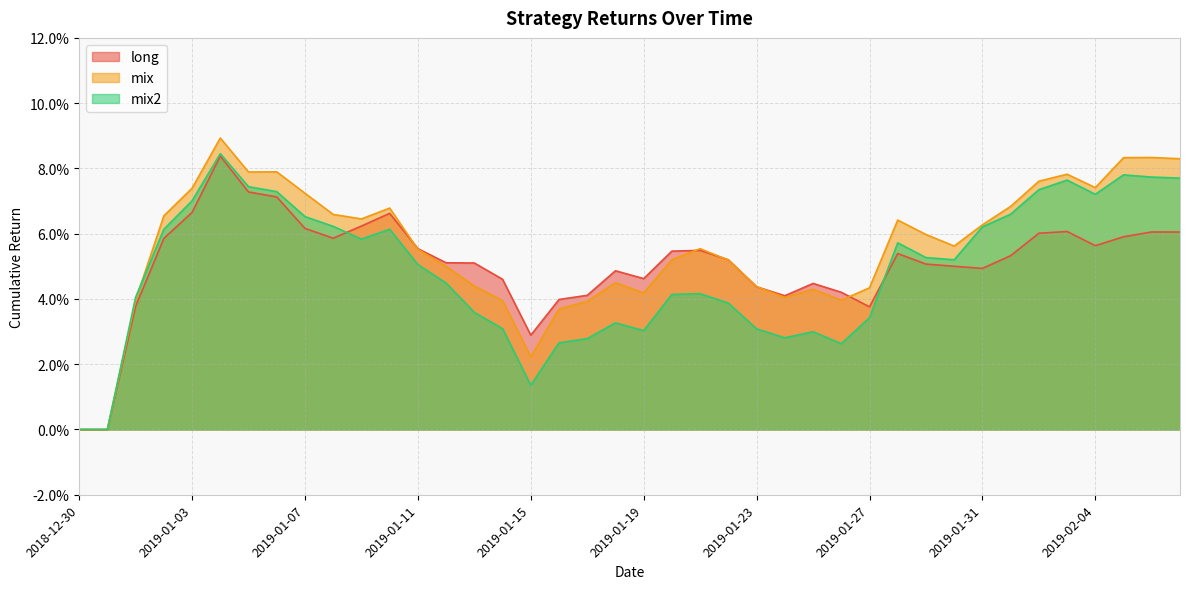

Reading right to left, what are all the values shown in this chart?

long: 2019-02-07=0.1	2019-02-06=0.1	2019-02-05=0.1	2019-02-04=0.1	2019-02-03=0.1	2019-02-02=0.1	2019-02-01=0.1	2019-01-31=0.0	2019-01-30=0.1	2019-01-29=0.1	2019-01-28=0.1	2019-01-27=0.0	2019-01-26=0.0	2019-01-25=0.0	2019-01-24=0.0	2019-01-23=0.0	2019-01-22=0.1	2019-01-21=0.1	2019-01-20=0.1	2019-01-19=0.0	2019-01-18=0.0	2019-01-17=0.0	2019-01-16=0.0	2019-01-15=0.0	2019-01-14=0.0	2019-01-13=0.1	2019-01-12=0.1	2019-01-11=0.1	2019-01-10=0.1	2019-01-09=0.1	2019-01-08=0.1	2019-01-07=0.1	2019-01-06=0.1	2019-01-05=0.1	2019-01-04=0.1	2019-01-03=0.1	2019-01-02=0.1	2019-01-01=0.0	2018-12-31=0.0	2018-12-30=0.0
mix: 2019-02-07=0.1	2019-02-06=0.1	2019-02-05=0.1	2019-02-04=0.1	2019-02-03=0.1	2019-02-02=0.1	2019-02-01=0.1	2019-01-31=0.1	2019-01-30=0.1	2019-01-29=0.1	2019-01-28=0.1	2019-01-27=0.0	2019-01-26=0.0	2019-01-25=0.0	2019-01-24=0.0	2019-01-23=0.0	2019-01-22=0.1	2019-01-21=0.1	2019-01-20=0.1	2019-01-19=0.0	2019-01-18=0.0	2019-01-17=0.0	2019-01-16=0.0	2019-01-15=0.0	2019-01-14=0.0	2019-01-13=0.0	2019-01-12=0.0	2019-01-11=0.1	2019-01-10=0.1	2019-01-09=0.1	2019-01-08=0.1	2019-01-07=0.1	2019-01-06=0.1	2019-01-05=0.1	2019-01-04=0.1	2019-01-03=0.1	2019-01-02=0.1	2019-01-01=0.0	2018-12-31=0.0	2018-12-30=0.0
mix2: 2019-02-07=0.1	2019-02-06=0.1	2019-02-05=0.1	2019-02-04=0.1	2019-02-03=0.1	2019-02-02=0.1	2019-02-01=0.1	2019-01-31=0.1	2019-01-30=0.1	2019-01-29=0.1	2019-01-28=0.1	2019-01-27=0.0	2019-01-26=0.0	2019-01-25=0.0	2019-01-24=0.0	2019-01-23=0.0	2019-01-22=0.0	2019-01-21=0.0	2019-01-20=0.0	2019-01-19=0.0	2019-01-18=0.0	2019-01-17=0.0	2019-01-16=0.0	2019-01-15=0.0	2019-01-14=0.0	2019-01-13=0.0	2019-01-12=0.0	2019-01-11=0.1	2019-01-10=0.1	2019-01-09=0.1	2019-01-08=0.1	2019-01-07=0.1	2019-01-06=0.1	2019-01-05=0.1	2019-01-04=0.1	2019-01-03=0.1	2019-01-02=0.1	2019-01-01=0.0	2018-12-31=0.0	2018-12-30=0.0